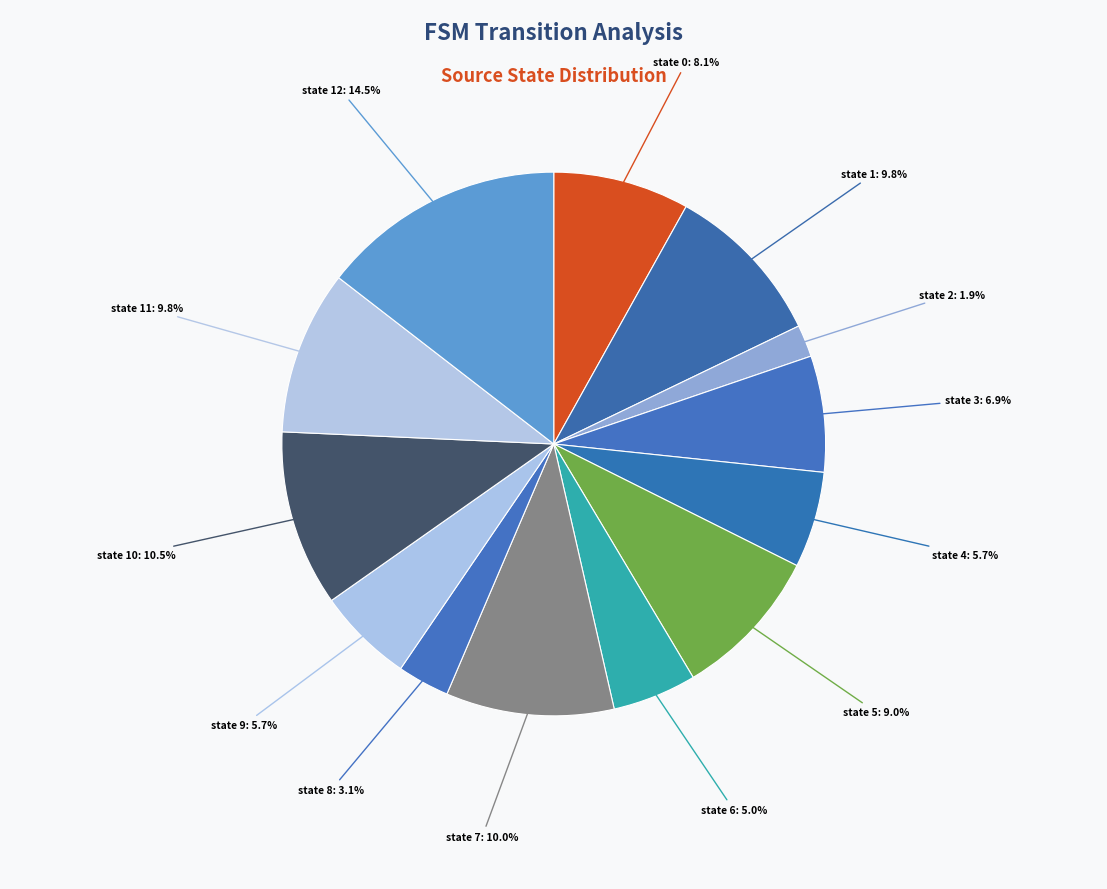

Approximately how many times larger is the value at state 10 compared to state 4?

1.8